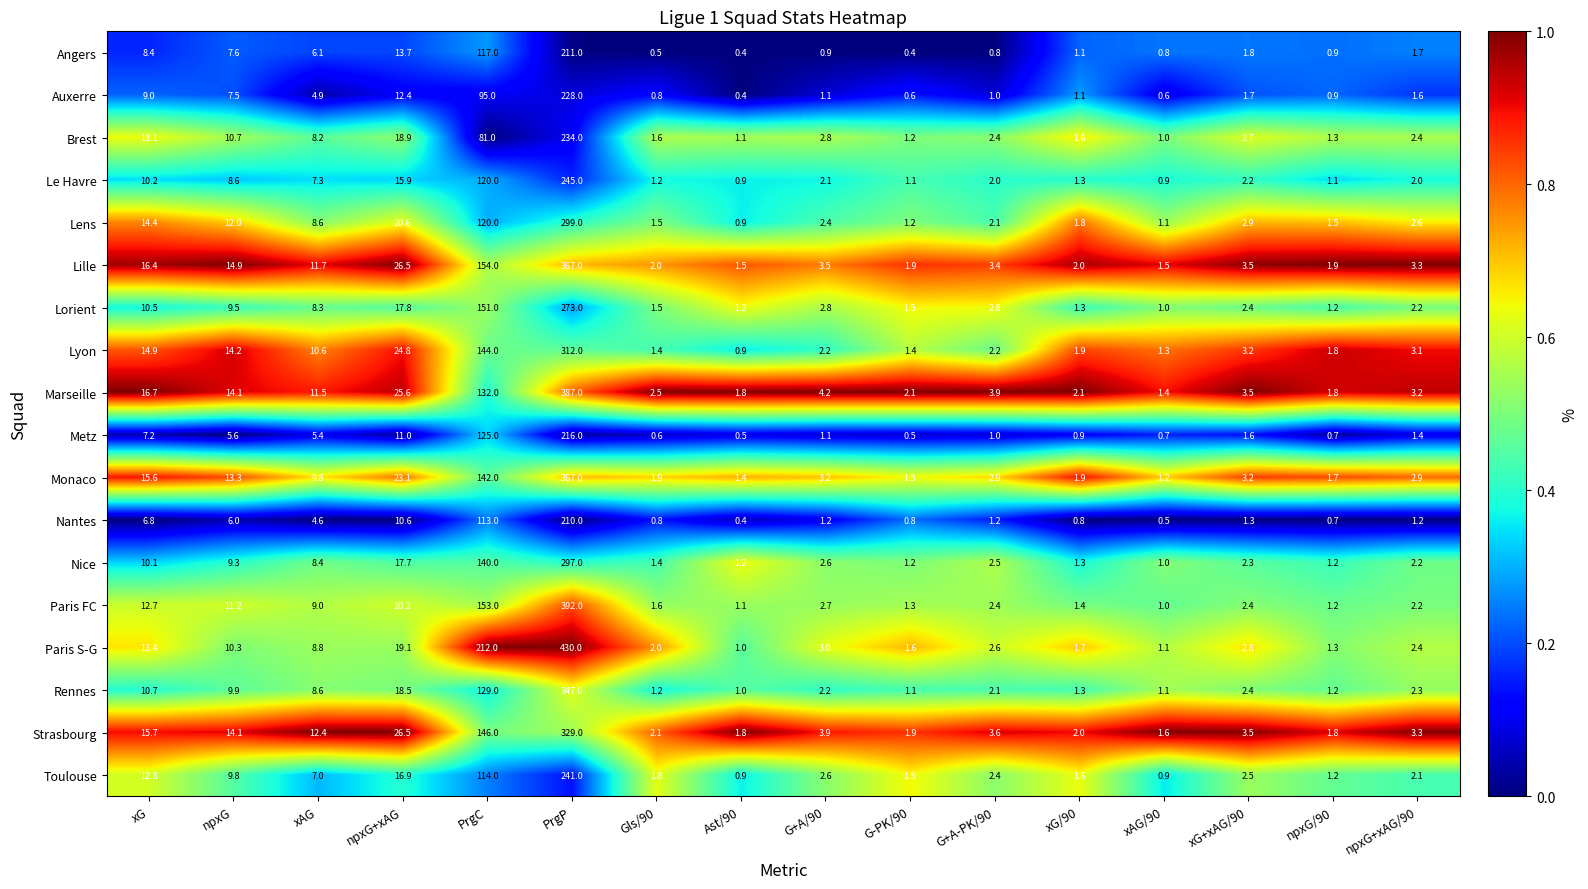

What is the total value across all series at PrgC?

2388.0